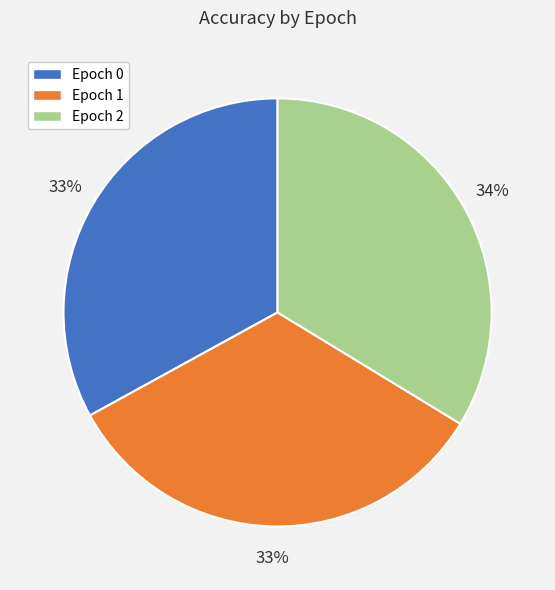

Is there a majority slice in this chart?

No